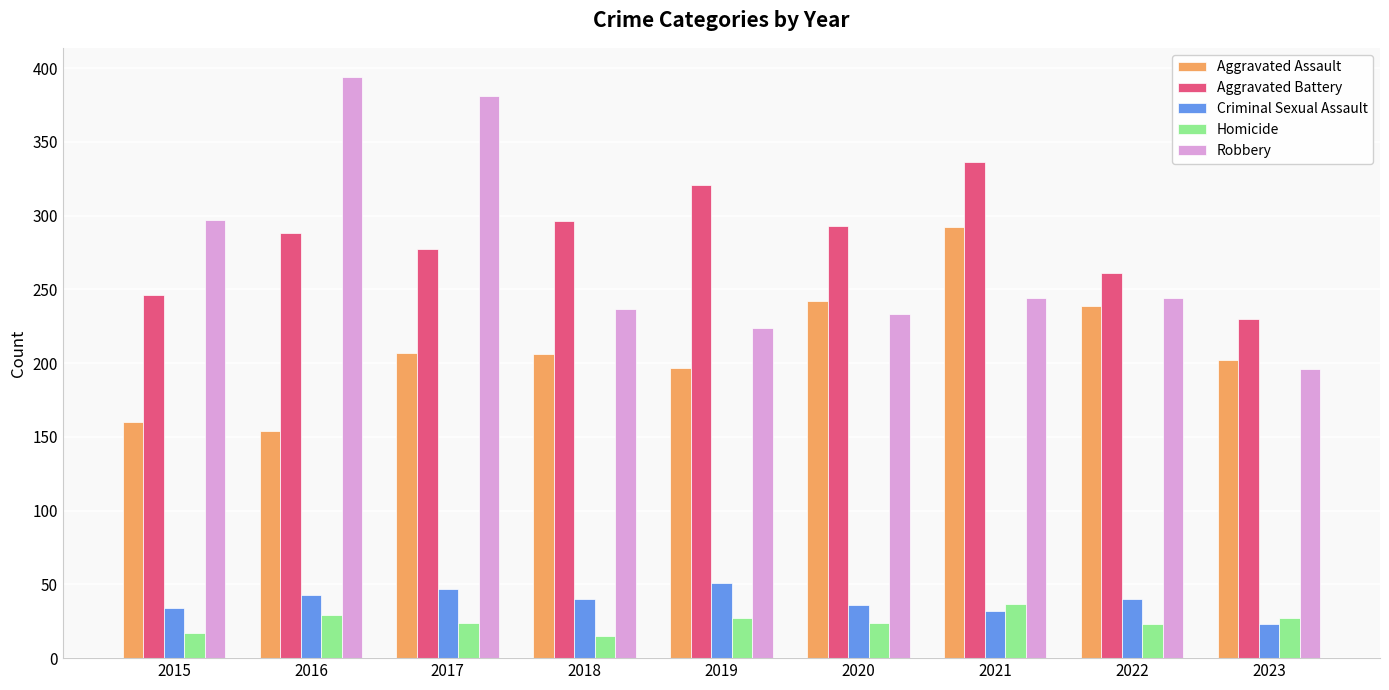

Which series changed the most between 2015 and 2022?

Aggravated Assault